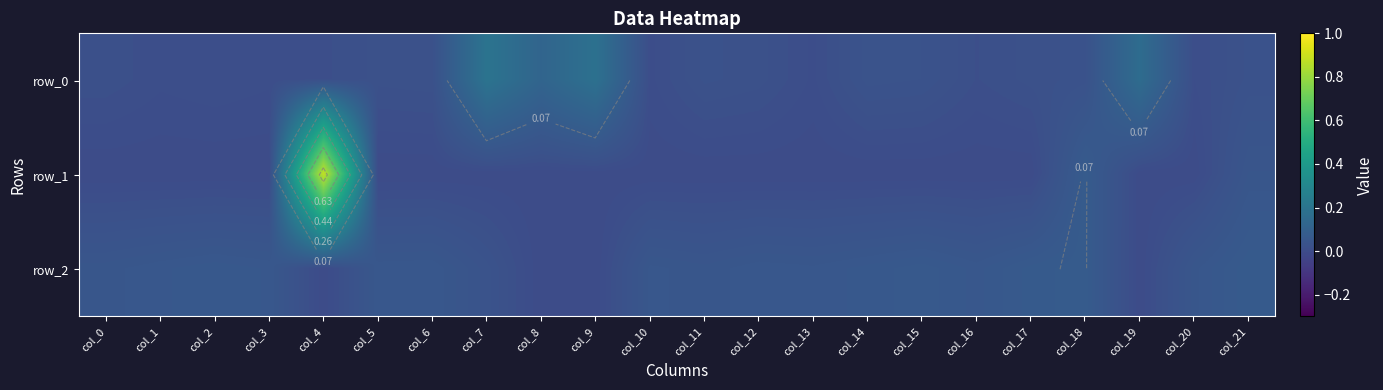

What is the maximum value for row_2?

0.1